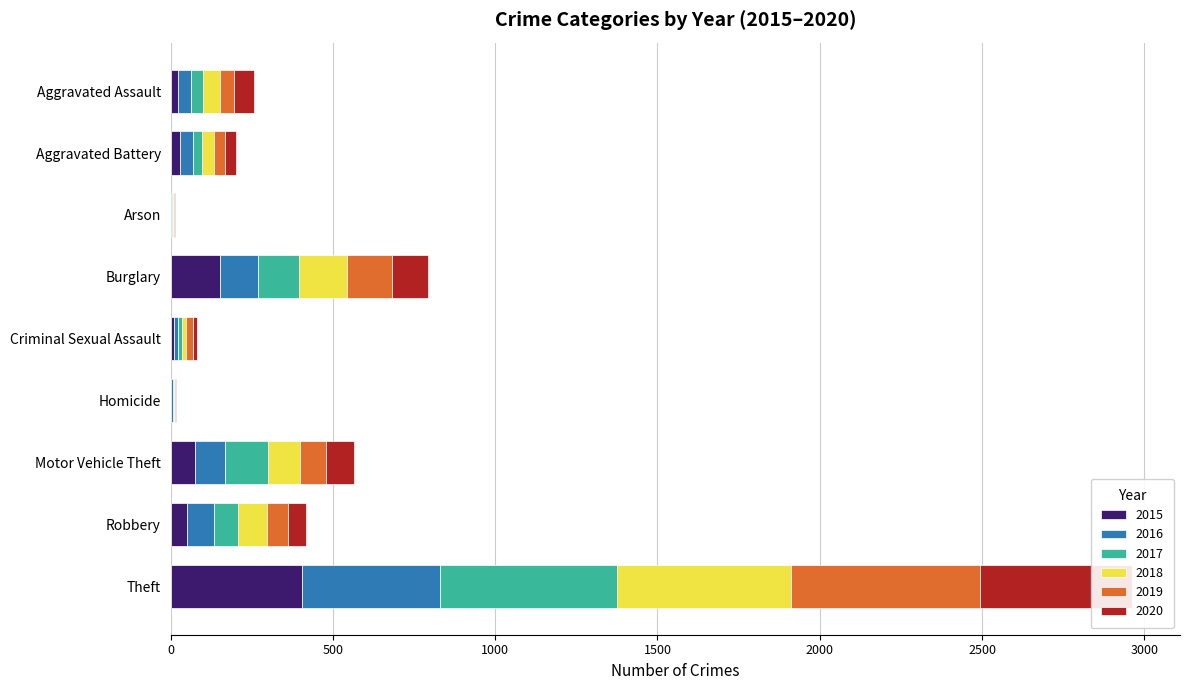

Reading right to left, transcribe all the data shown in this chart.

2015: Theft=405	Robbery=52	Motor Vehicle Theft=75	Homicide=2	Criminal Sexual Assault=10	Burglary=151	Arson=2	Aggravated Battery=30	Aggravated Assault=23
2016: Theft=424	Robbery=83	Motor Vehicle Theft=92	Homicide=6	Criminal Sexual Assault=12	Burglary=117	Arson=3	Aggravated Battery=40	Aggravated Assault=40
2017: Theft=546	Robbery=73	Motor Vehicle Theft=134	Homicide=1	Criminal Sexual Assault=14	Burglary=128	Arson=1	Aggravated Battery=28	Aggravated Assault=38
2018: Theft=536	Robbery=88	Motor Vehicle Theft=98	Homicide=4	Criminal Sexual Assault=12	Burglary=148	Arson=4	Aggravated Battery=37	Aggravated Assault=51
2019: Theft=582	Robbery=66	Motor Vehicle Theft=80	Homicide=1	Criminal Sexual Assault=21	Burglary=139	Arson=2	Aggravated Battery=34	Aggravated Assault=44
2020: Theft=469	Robbery=55	Motor Vehicle Theft=85	Homicide=4	Criminal Sexual Assault=11	Burglary=110	Arson=3	Aggravated Battery=32	Aggravated Assault=61